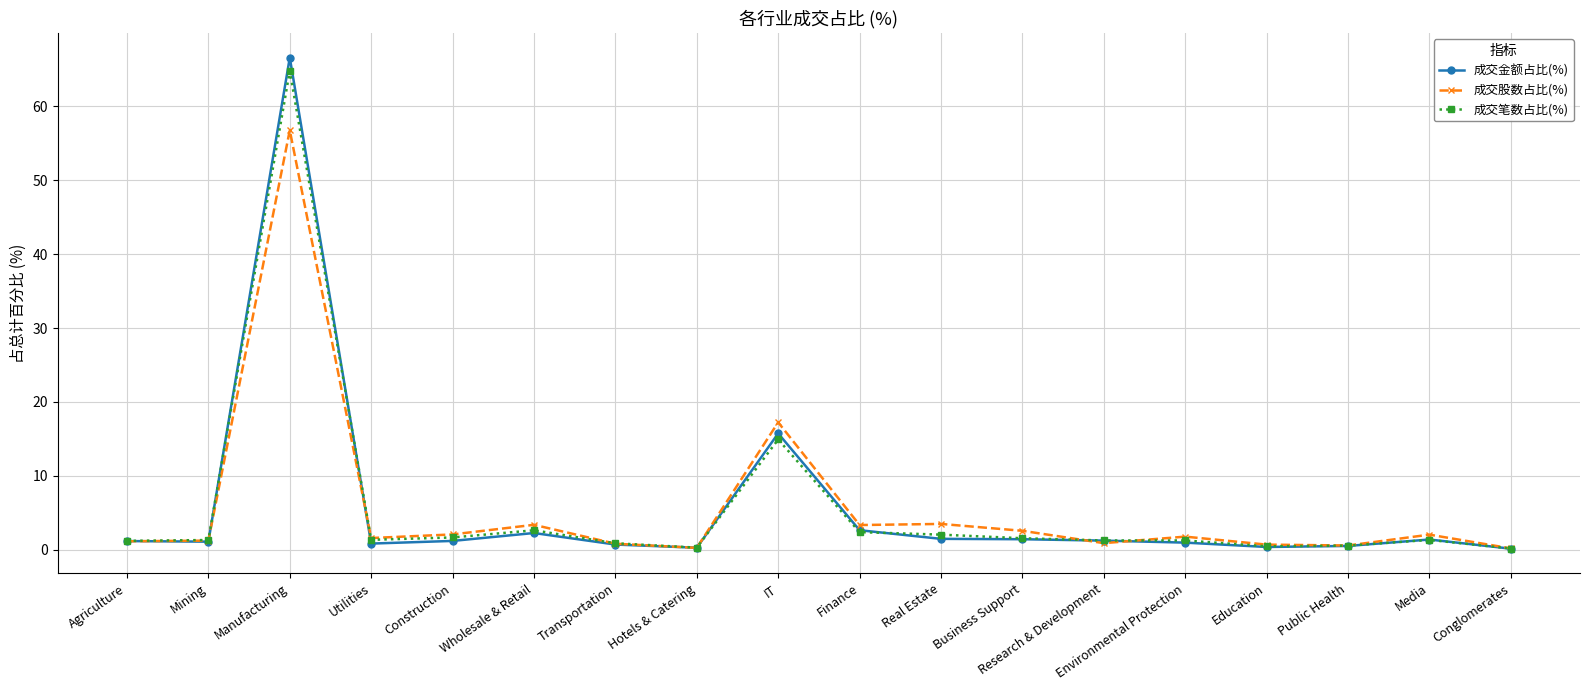

What position from the right is Mining?

17